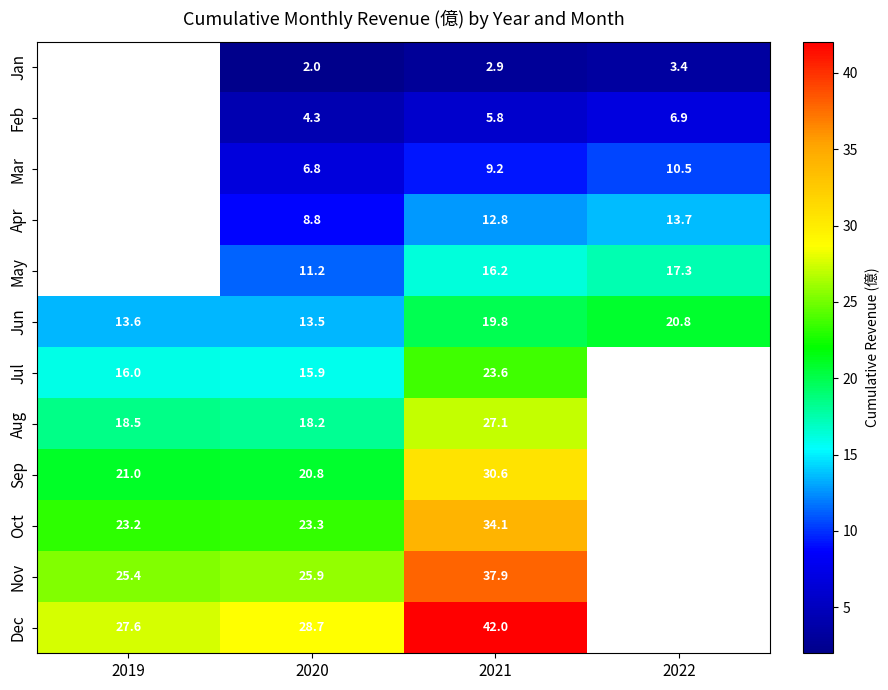

At 2020, list the series in order from largest to smallest.

Dec, Nov, Oct, Sep, Aug, Jul, Jun, May, Apr, Mar, Feb, Jan